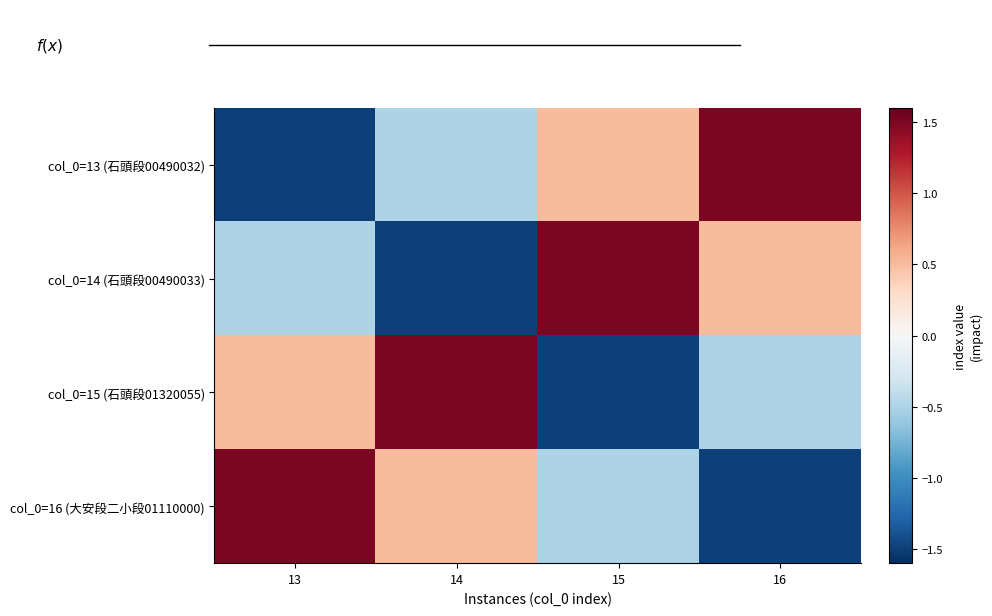

How many values in the col_0=15 (石頭段01320055) series are below 0?

2